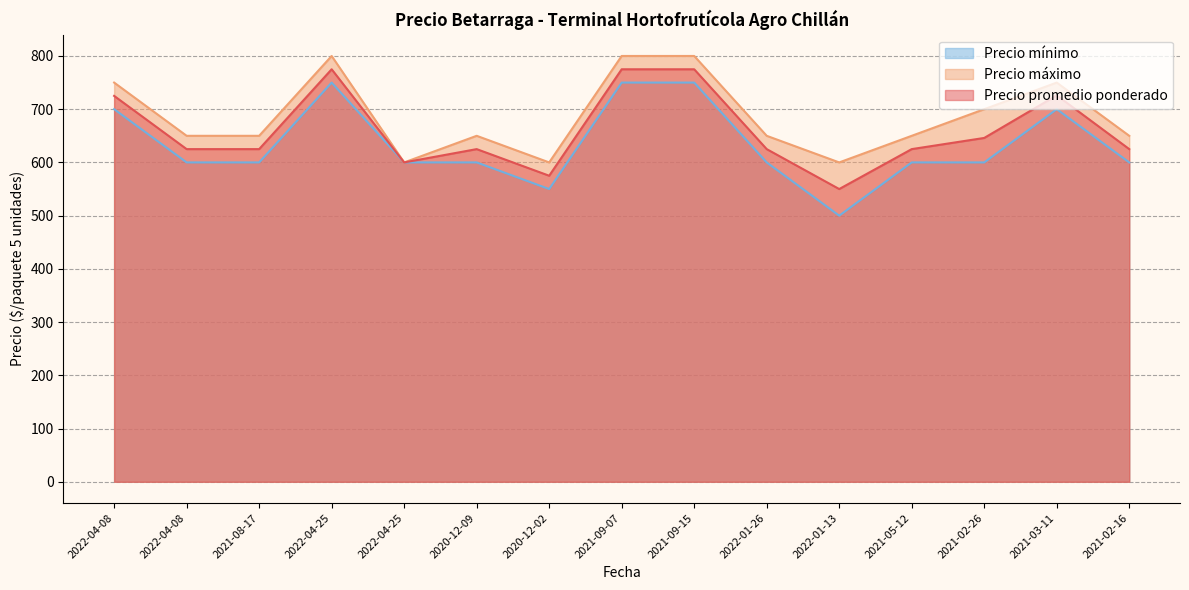

At which label is Precio mínimo closest to 625?

2022-04-08